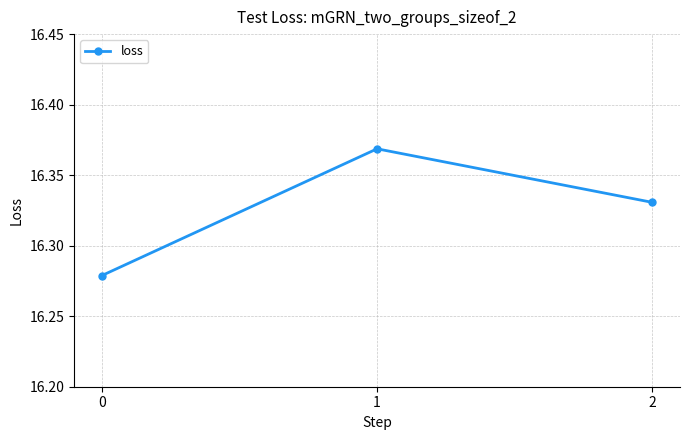

Count the values in the range 16 to 17.

3